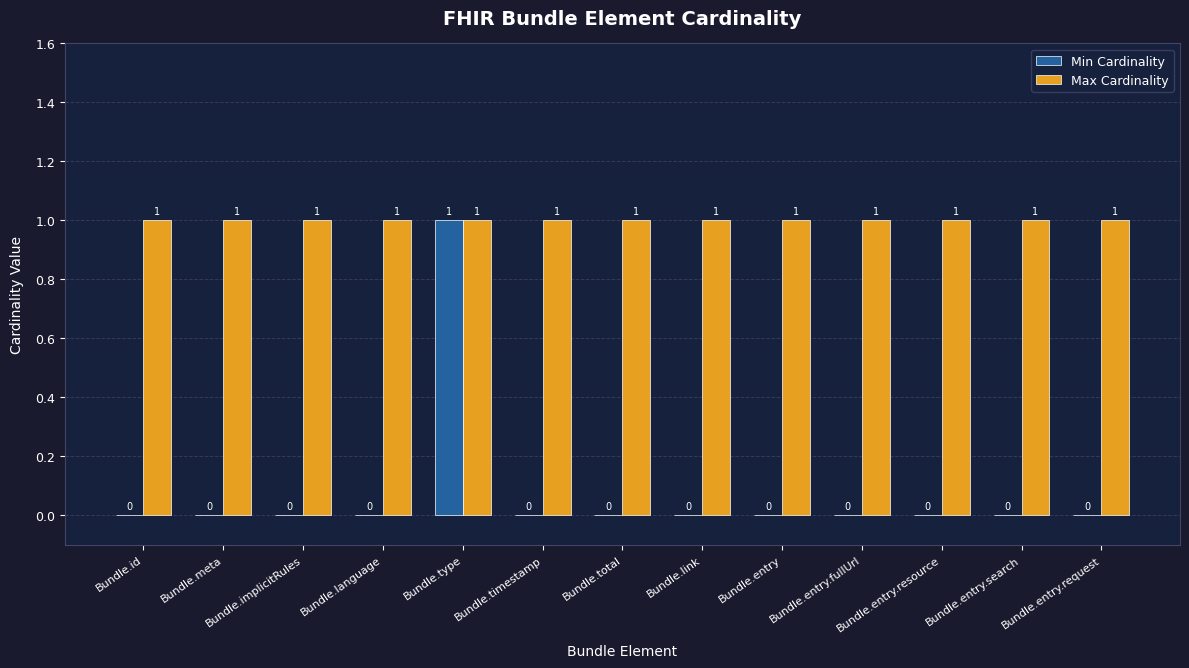

What is the average value of the Max Cardinality series?

1